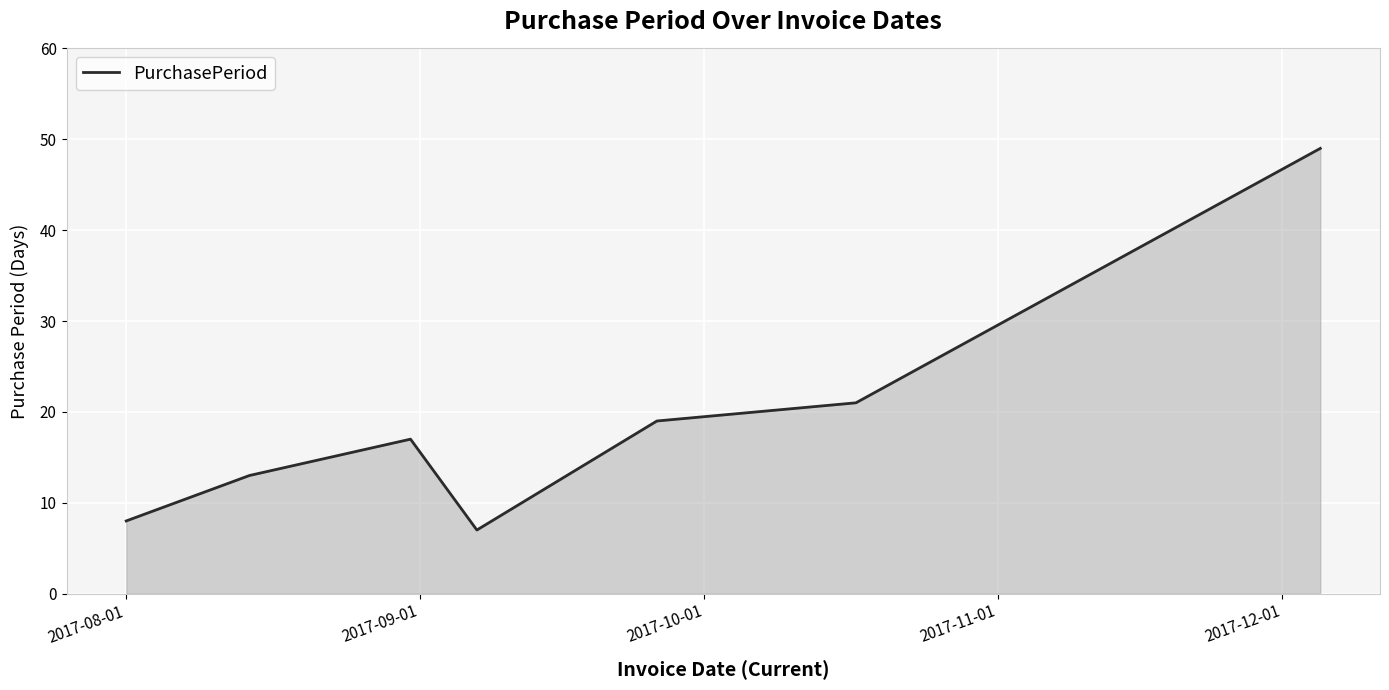

Reading left to right, transcribe all the data shown in this chart.

8	13	17	7	19	21	49